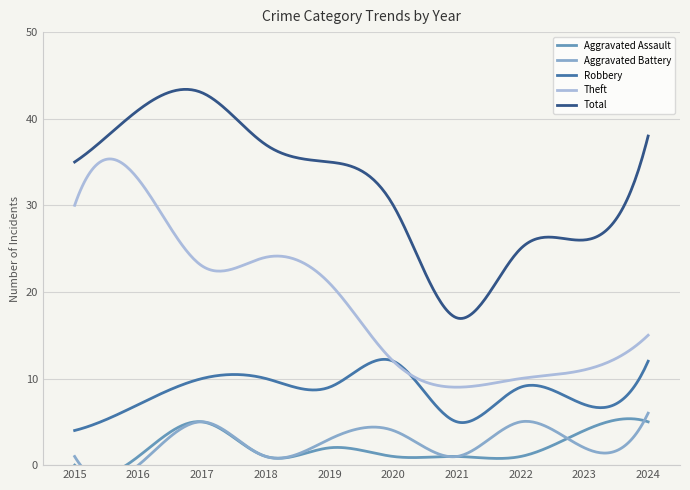

What is the difference between the maximum and minimum values in the Aggravated Assault series?

5